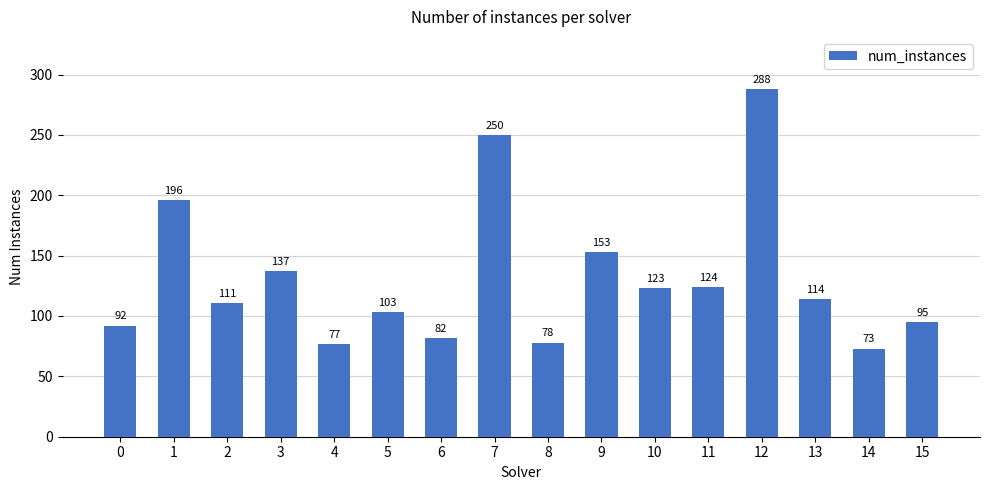

Is it true that the value at 2 is 48?

False